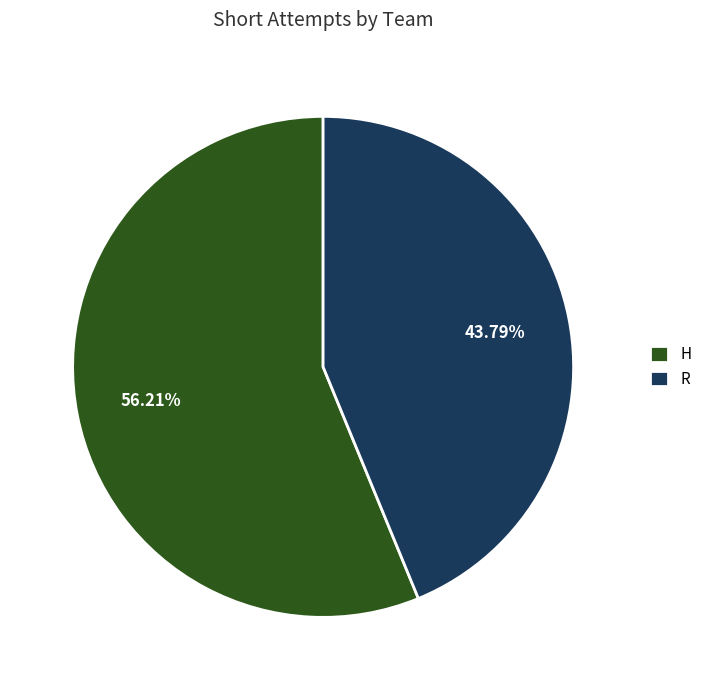

To the nearest percent, what is the average slice percentage?

50%